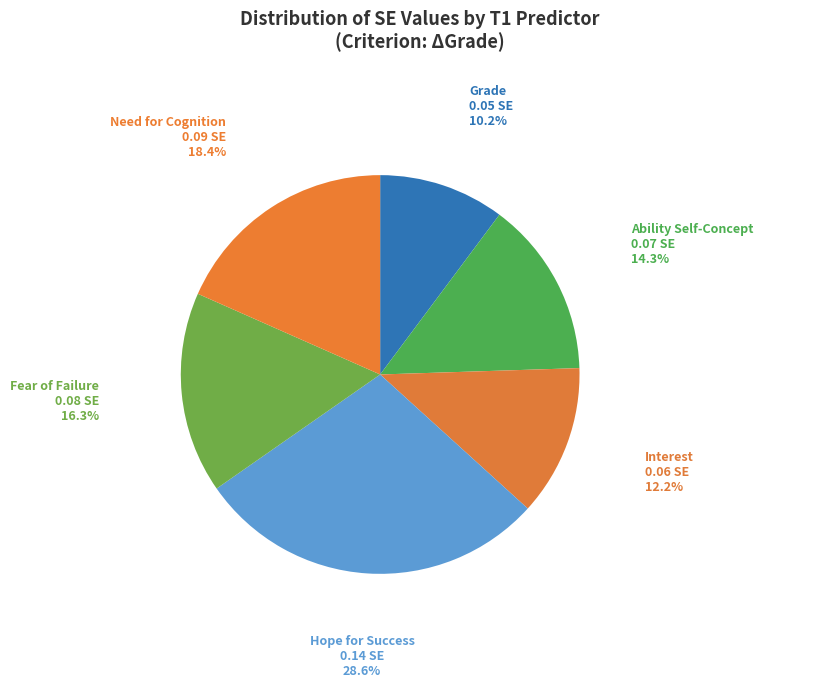

Count the number of slices in the pie.

6